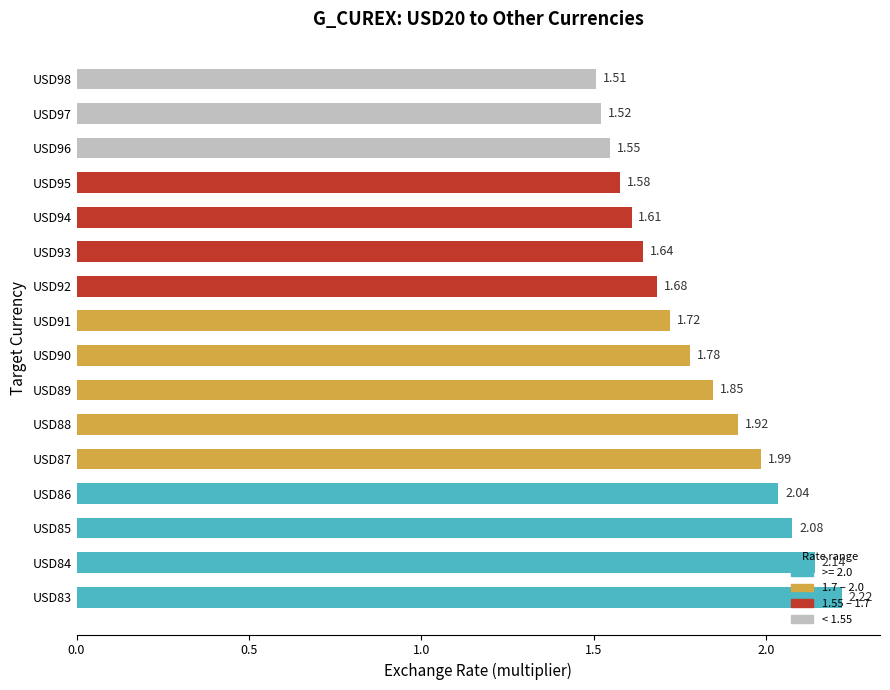

What is the difference between the maximum and minimum values?

0.7